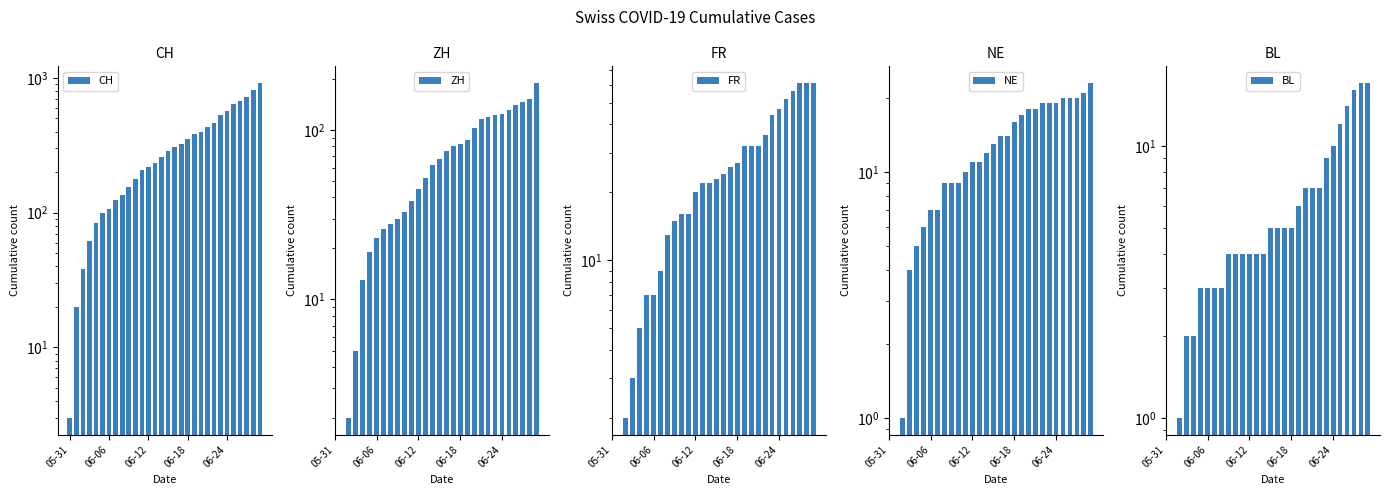

At how many categories does at least one series exceed 641?

4